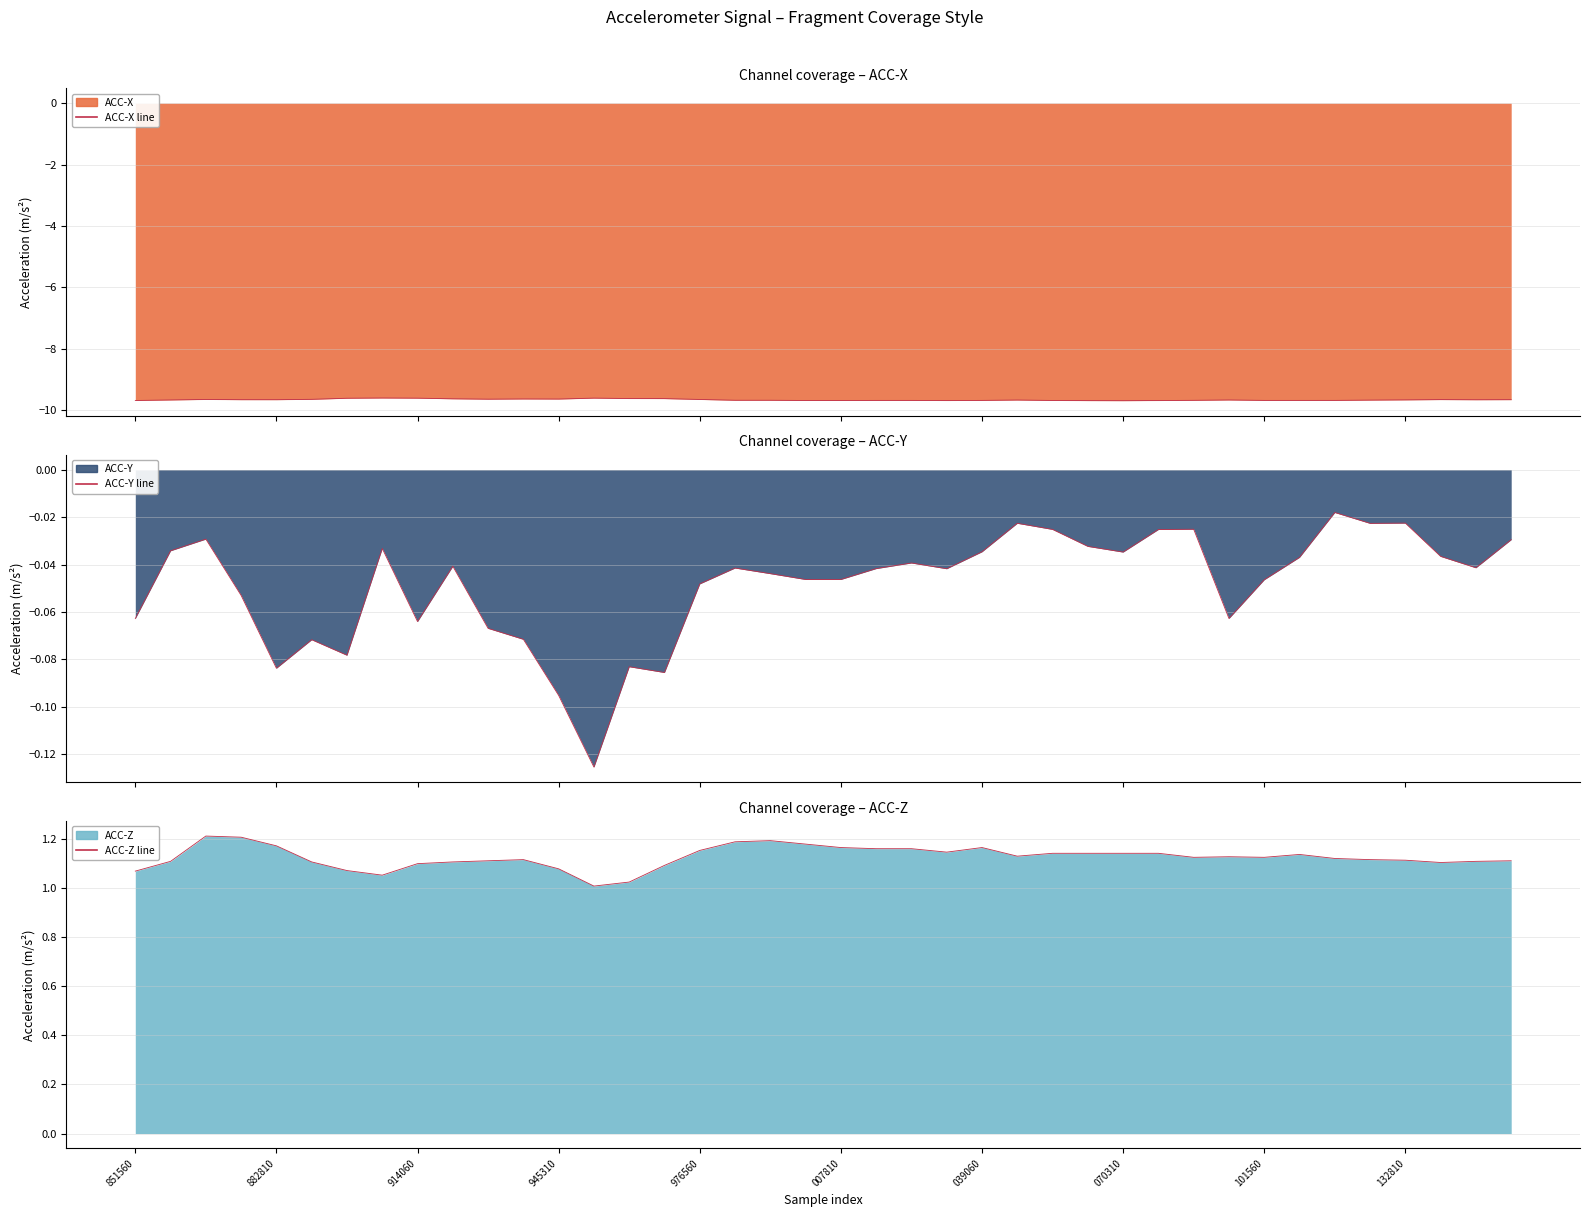

Which label corresponds to the largest value in the chart?

914060